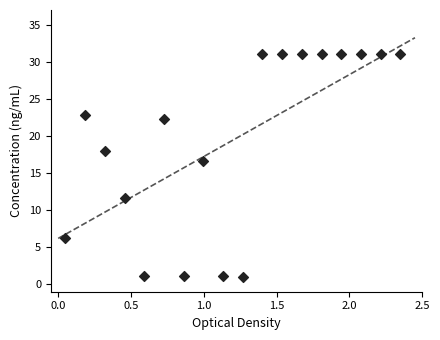

What Y value in the scatter plot is closest to 16?

16.7